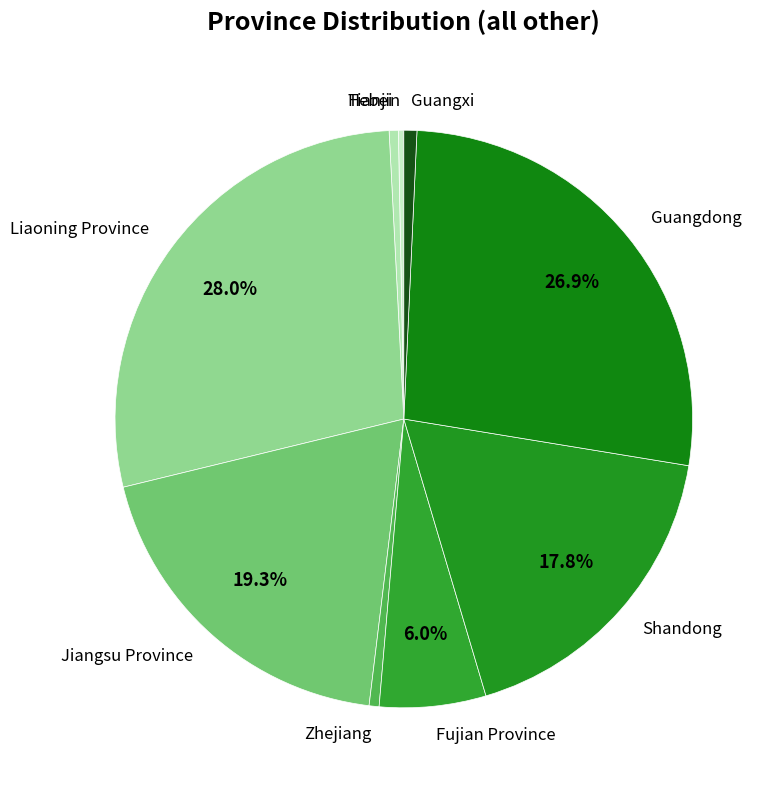

How many slices are in this pie chart?

9